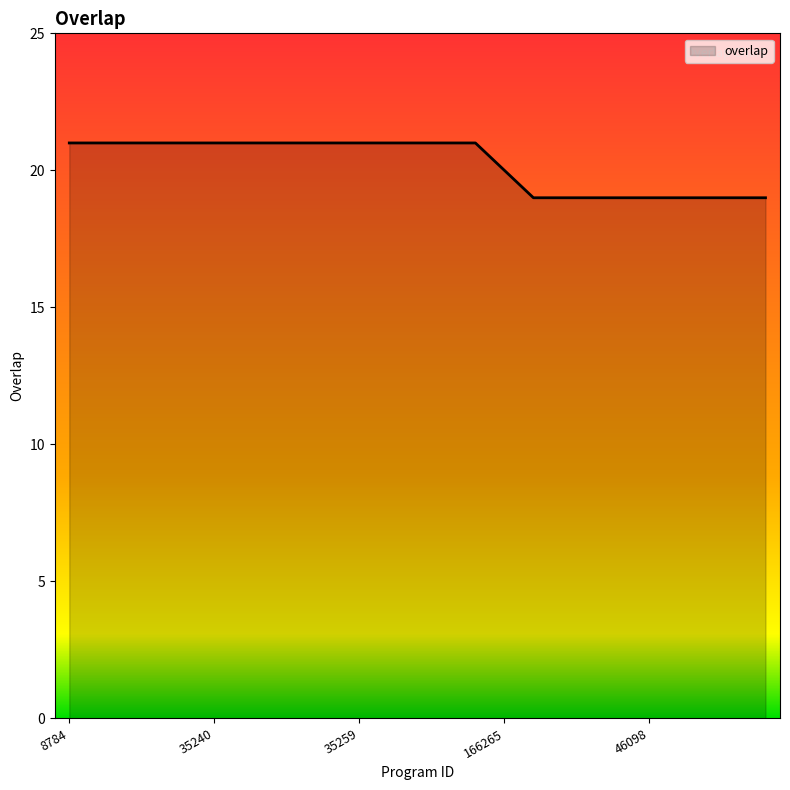

Reading left to right, extract all data points from this chart.

21	21	21	21	21	21	21	21	21	21	21	21	21	21	21	20	19	19	19	19	19	19	19	19	19